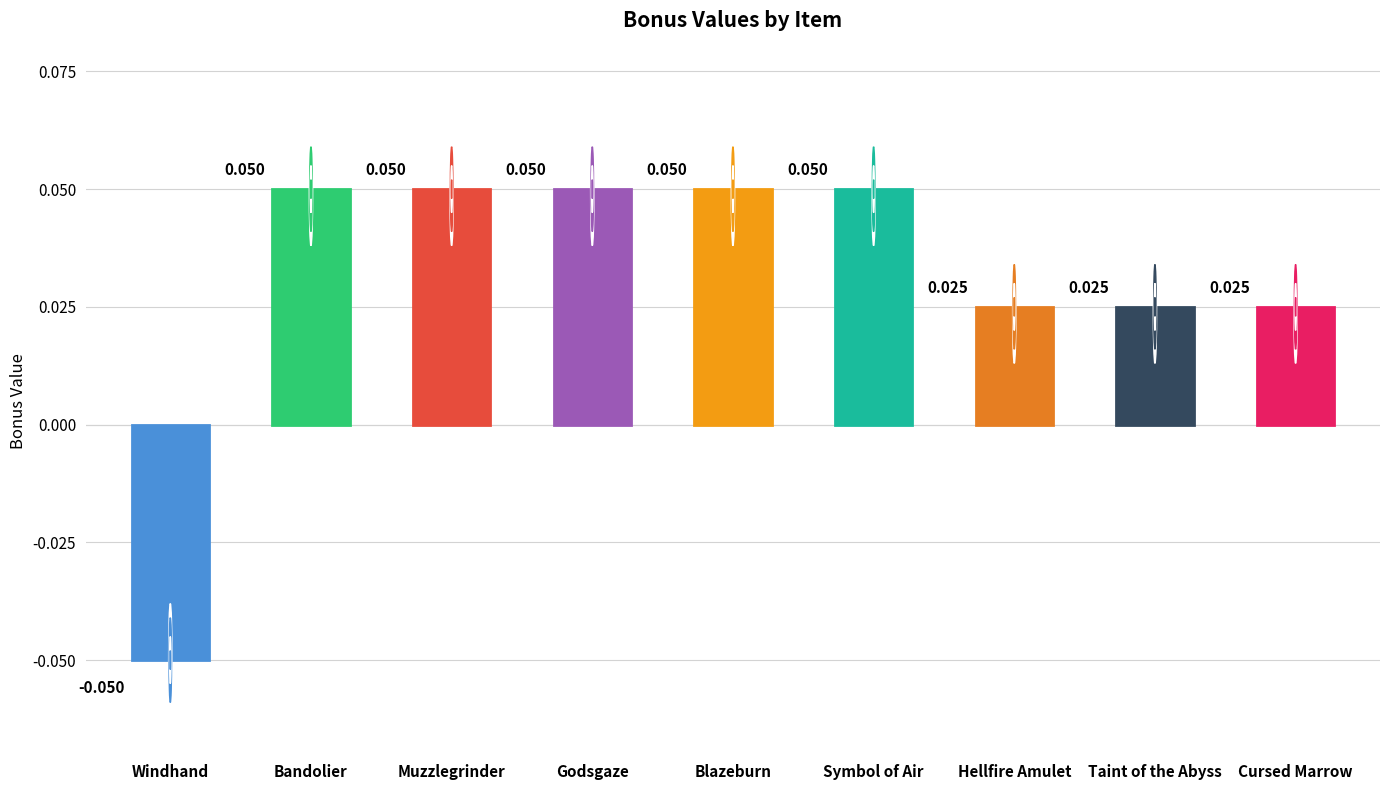

Which has a higher value, Godsgaze or Taint of the Abyss?

Godsgaze